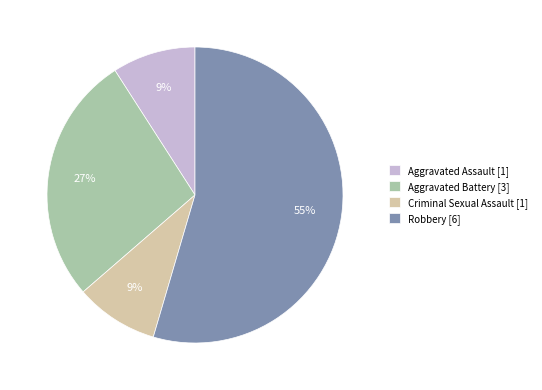

Which has a higher value, Aggravated Assault [1] or Robbery [6]?

Robbery [6]